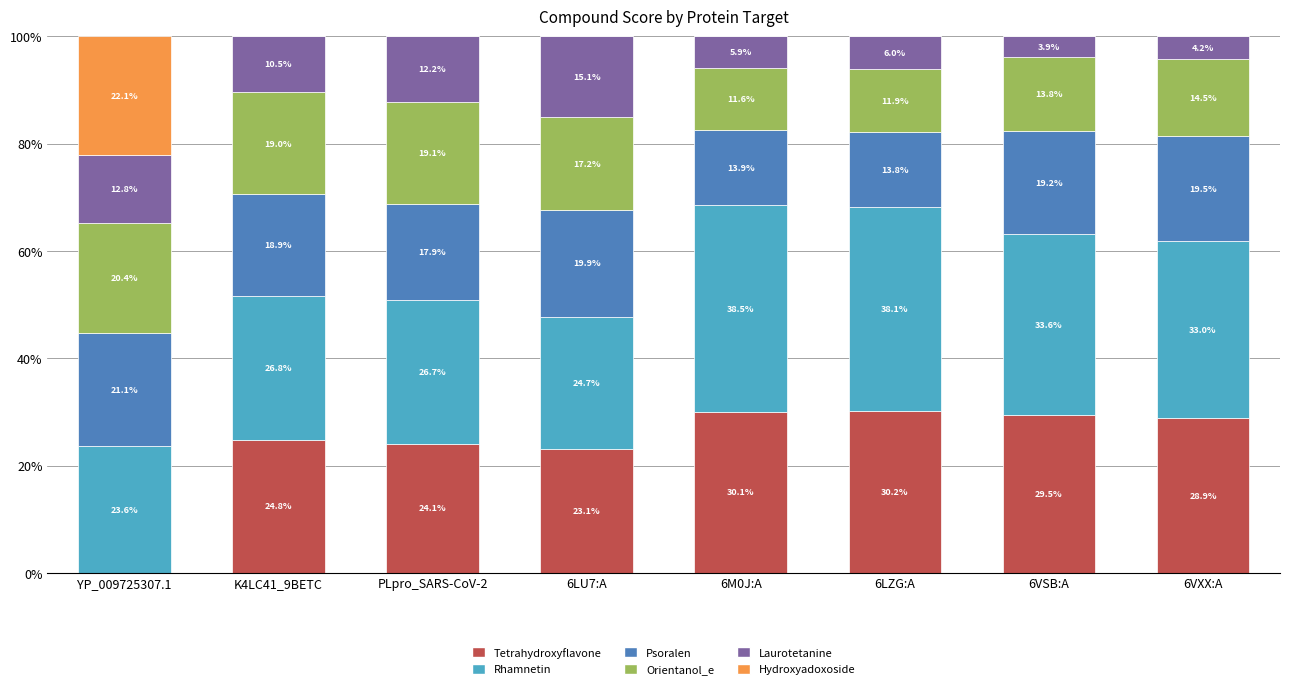

Count the number of categories in the chart.

8